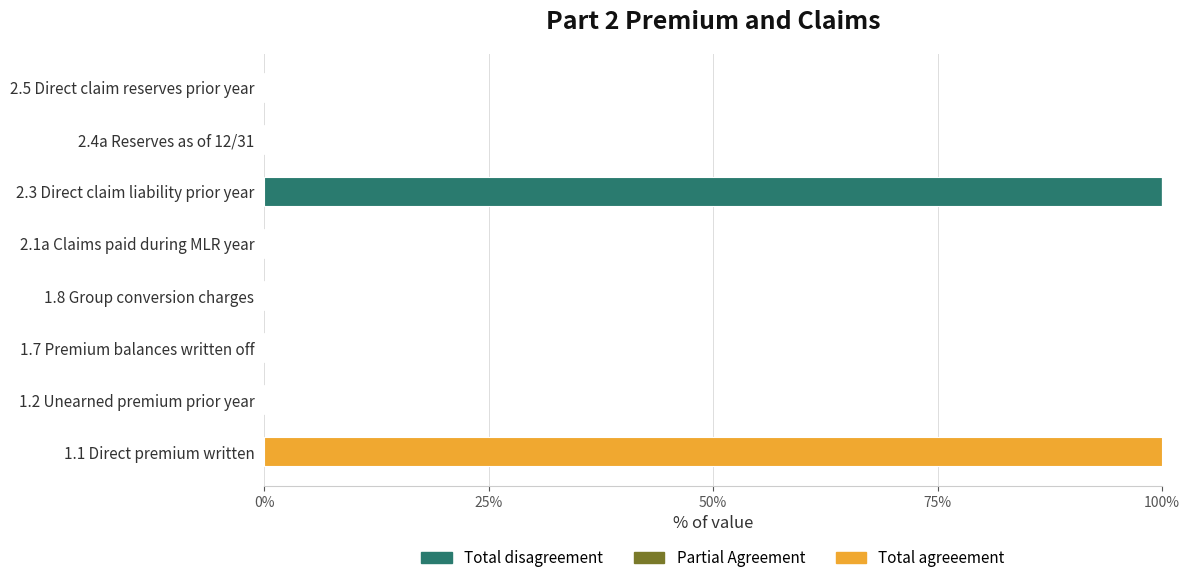

Which category has the highest value in the Total disagreement series?

2.3 Direct claim liability prior year